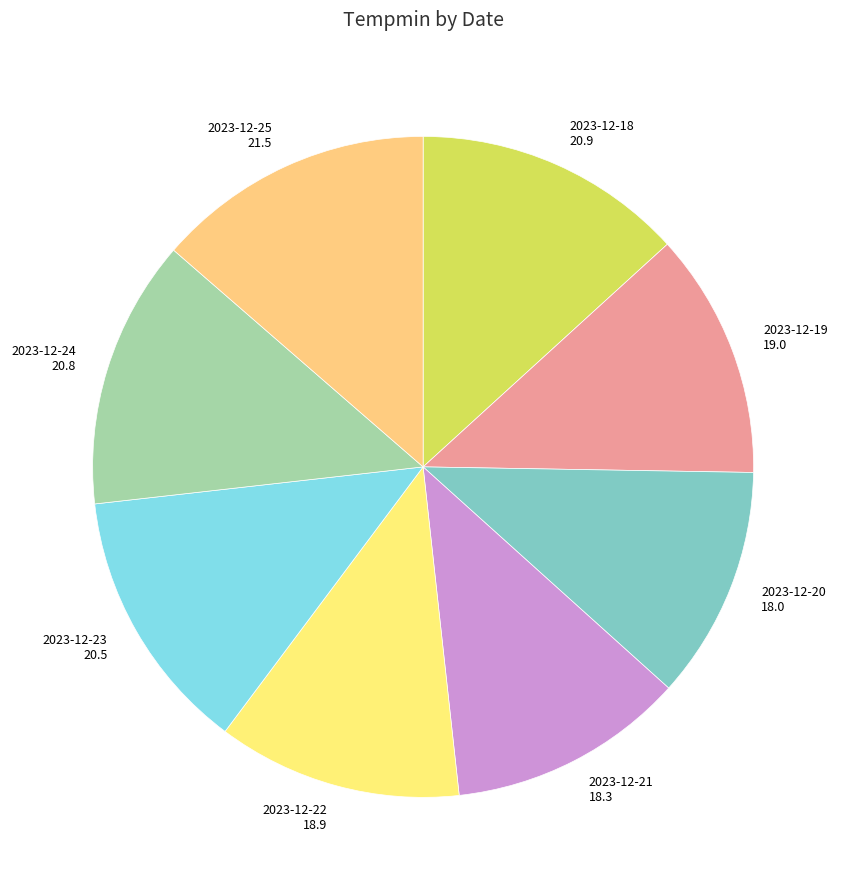

How many slices are in this pie chart?

8